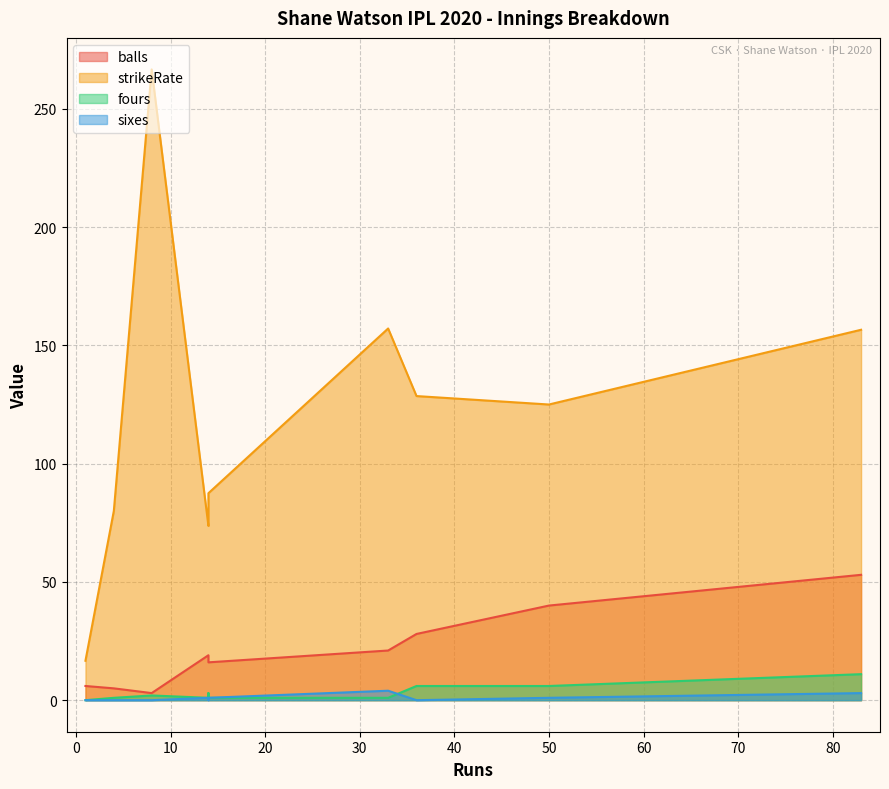

How many categories are shown in the chart?

10